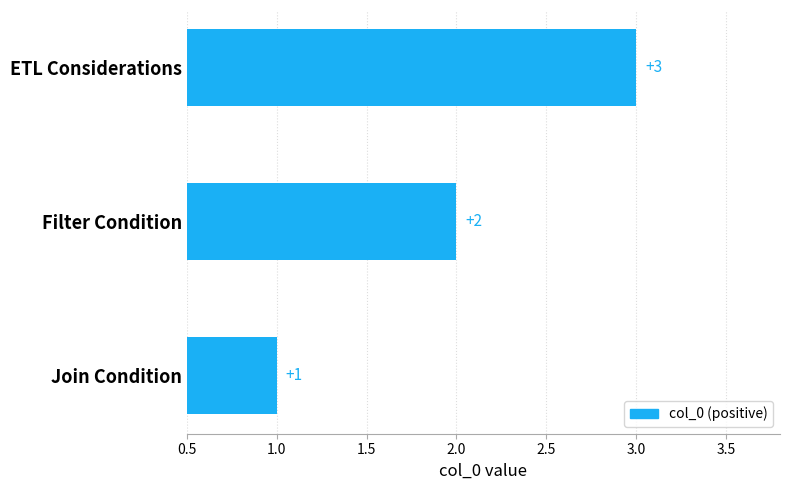

Count the values in the range 1 to 3.

3